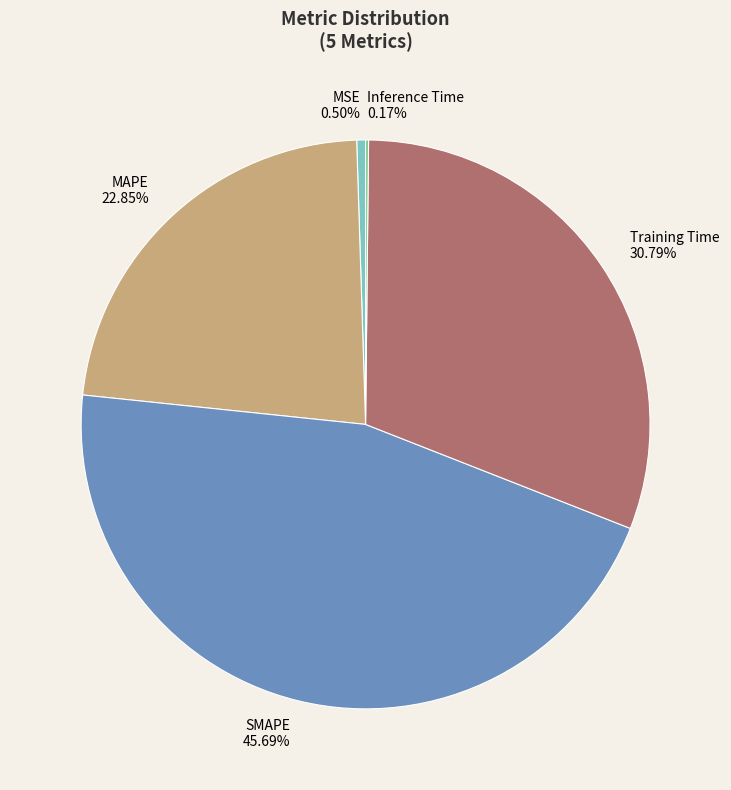

Is MSE the majority of the pie?

No